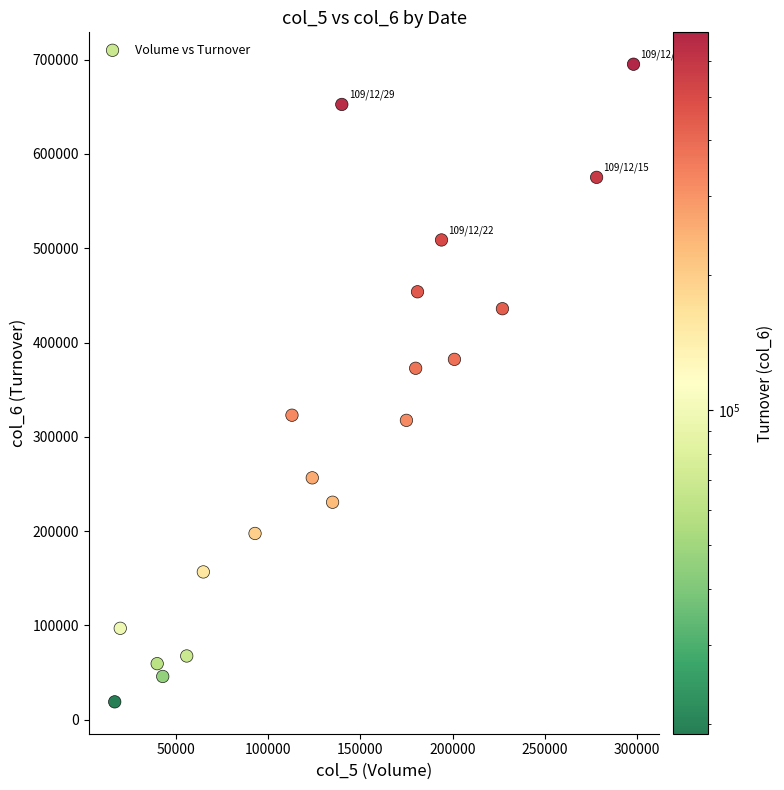

What is the range of Y values (max minus min)?

676010